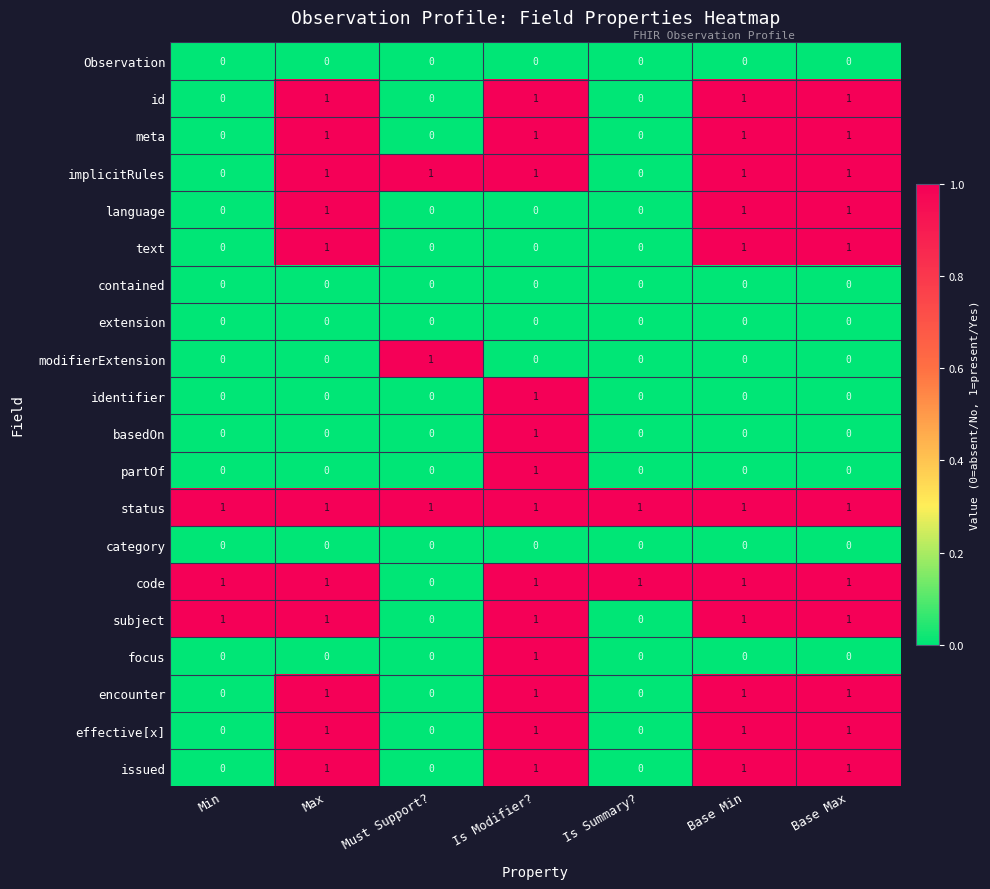

What is the sum of all id values?

4